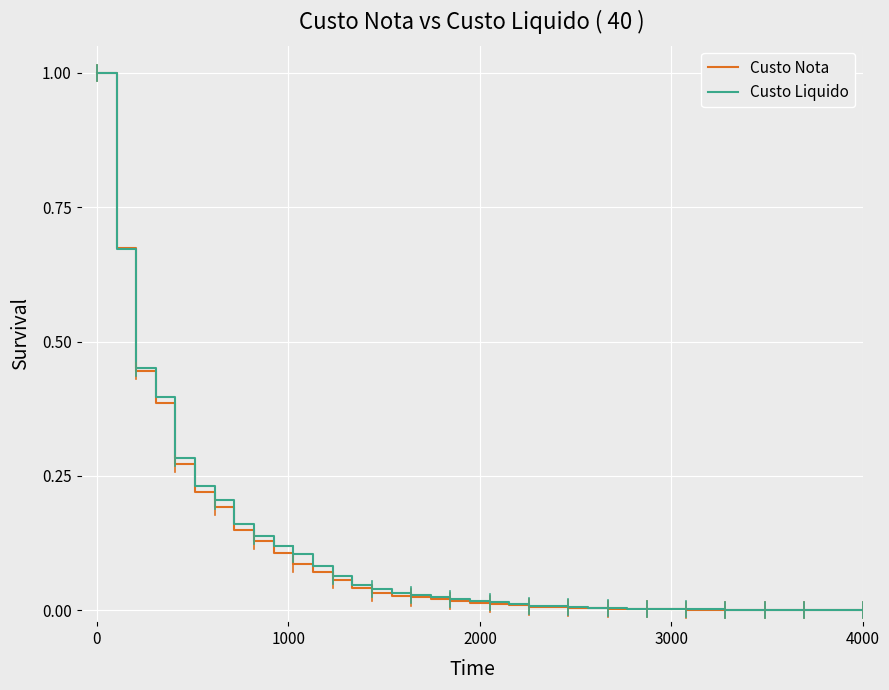

What is the highest value of the Custo Nota series?

1.0